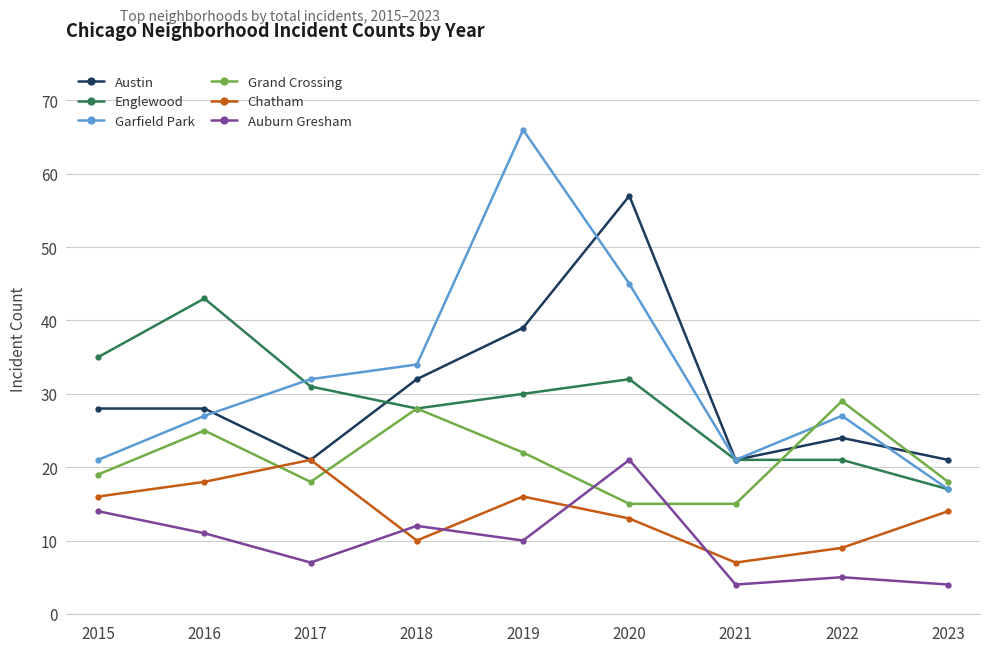

True or false: Garfield Park has a value of 26 at 2023.

False